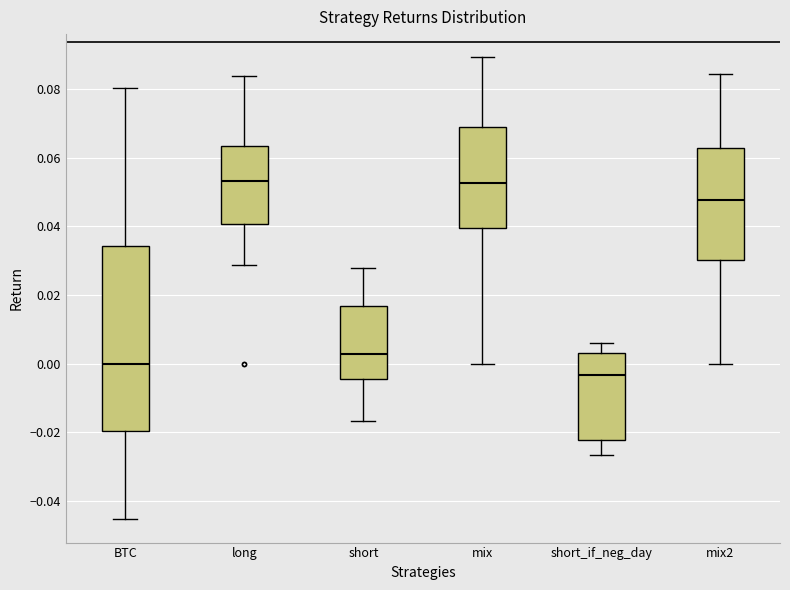

Where is the lower edge of the box for mix2 on the y-axis? The values are not printed on the chart, so give them approximately, as read against the axis.

0.030